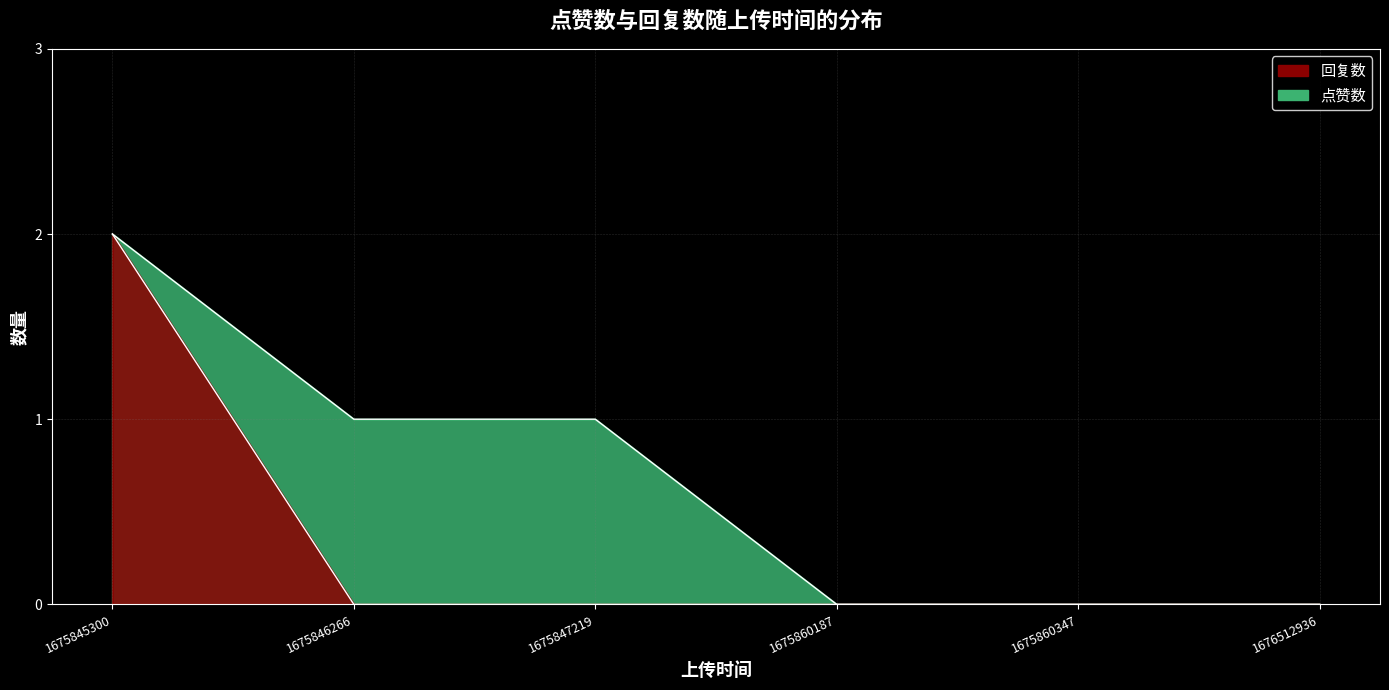

What is the maximum value for 回复数?

2